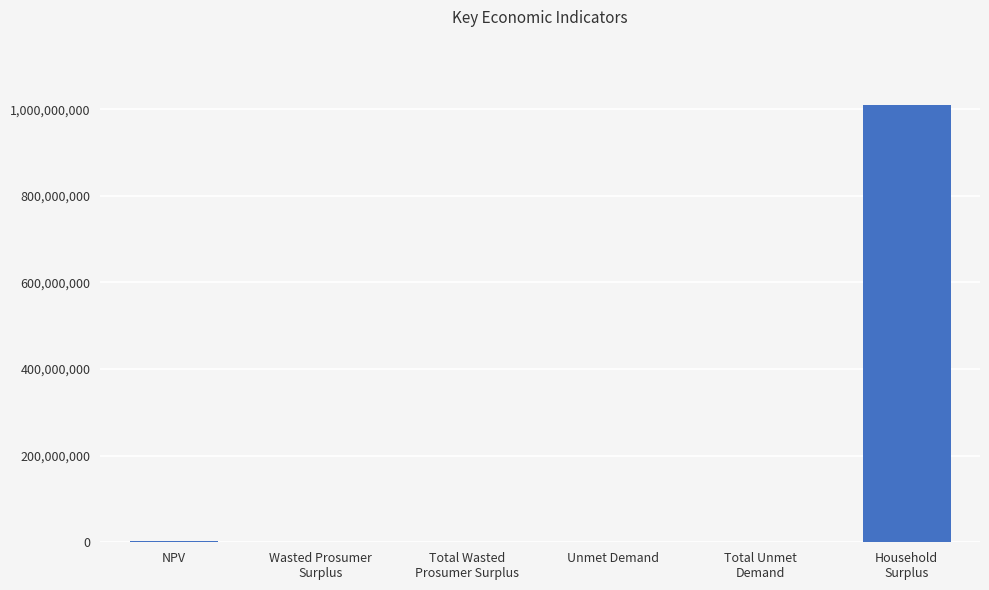

What is the maximum value shown in the chart?

1009404712.0